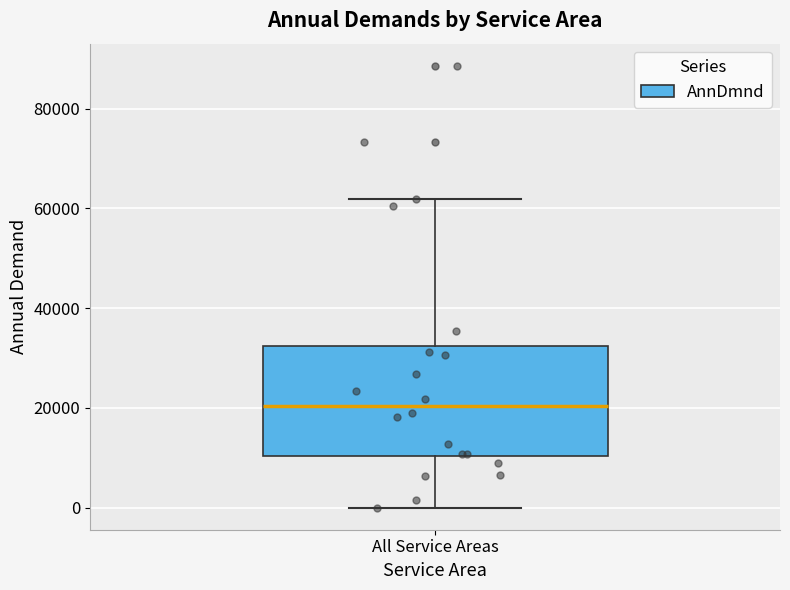

Where does the median line of the box for All Service Areas sit on the y-axis? The values are not printed on the chart, so give them approximately, as read against the axis.

20000